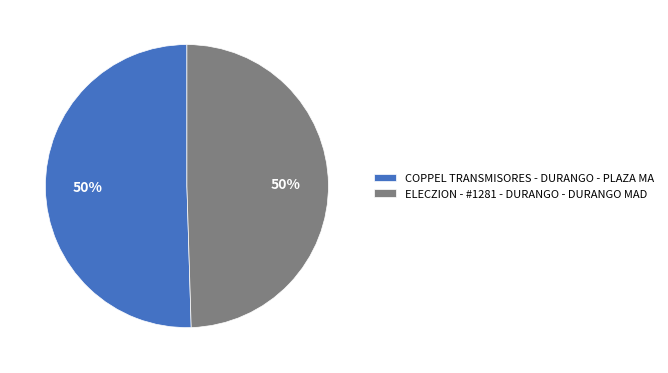

The COPPEL TRANSMISORES - DURANGO - PLAZA MA slice represents 50% of the pie. True or false?

True